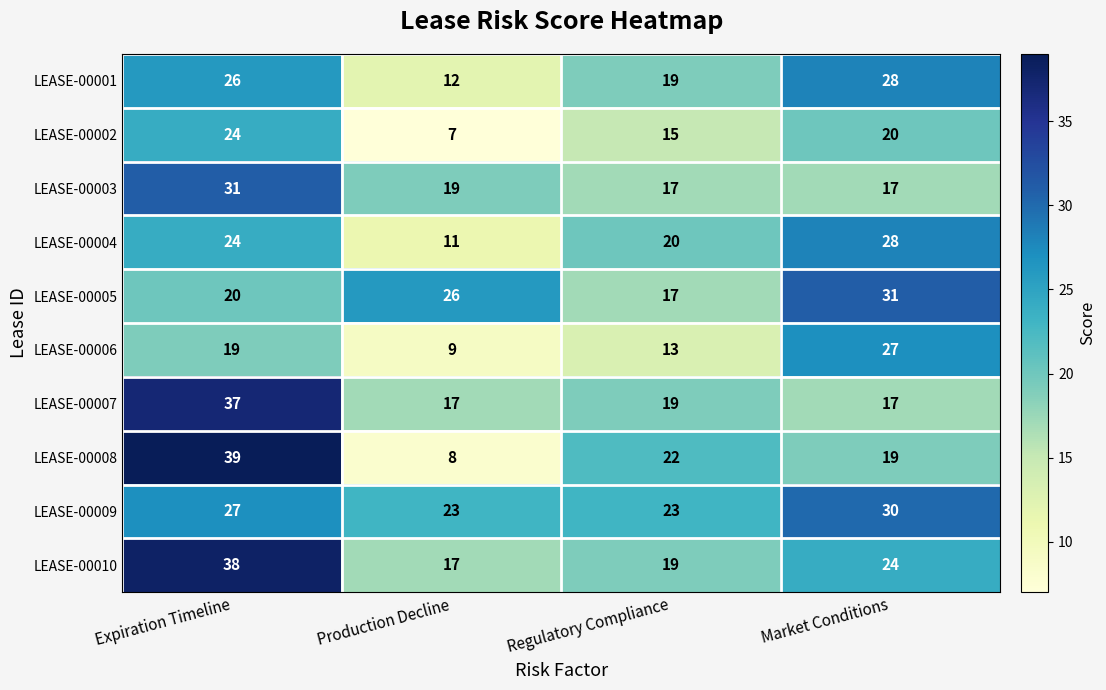

What is the minimum value shown in the chart?

7